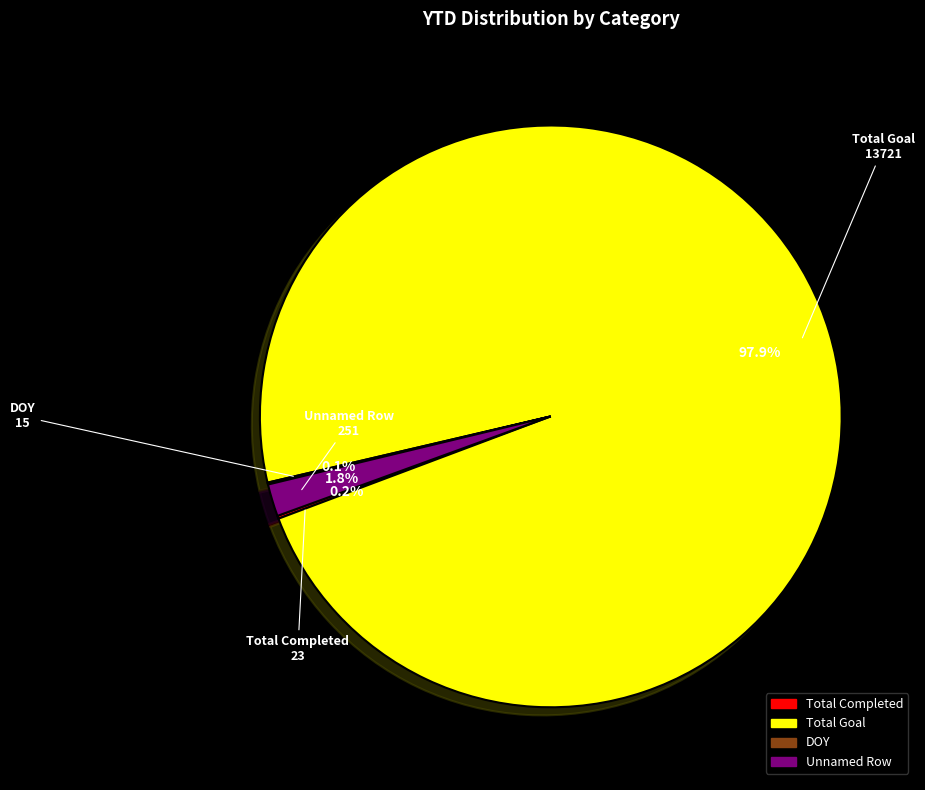

Does any single category account for the majority?

Yes